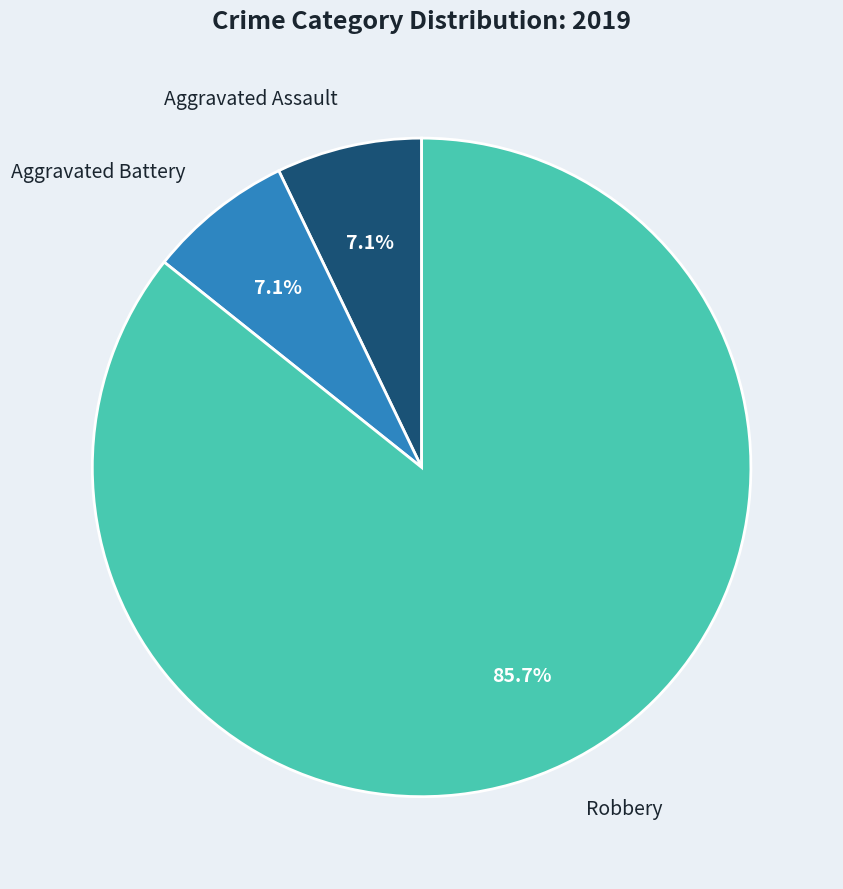

Which category accounts for the majority?

Robbery